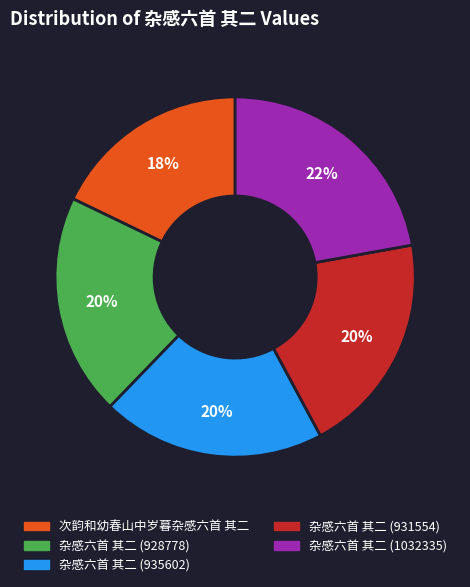

Does 次韵和幼春山中岁暮杂感六首 其二 represent more than half of the total?

No